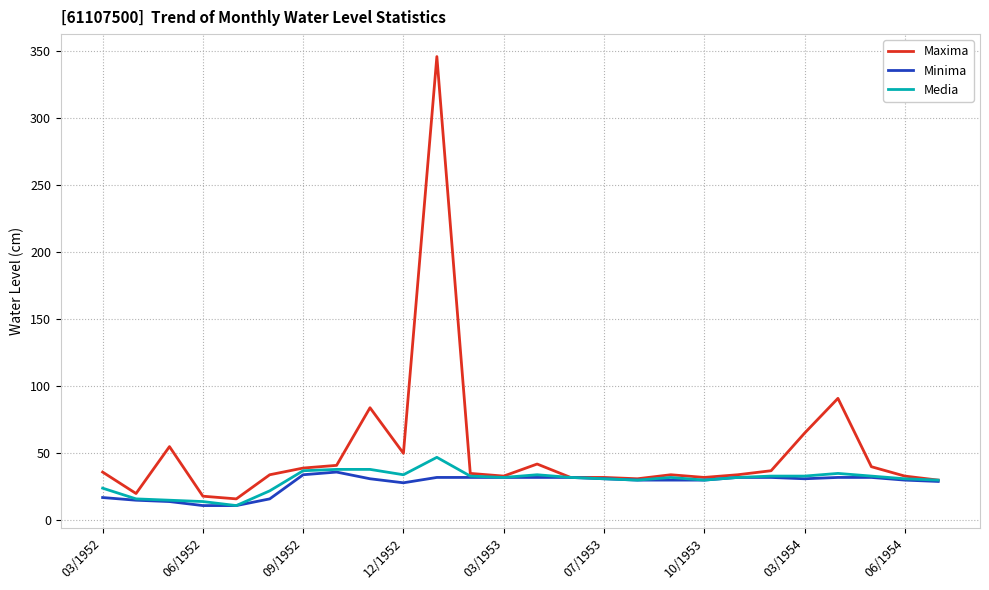

Which series has the largest total across all categories?

Maxima